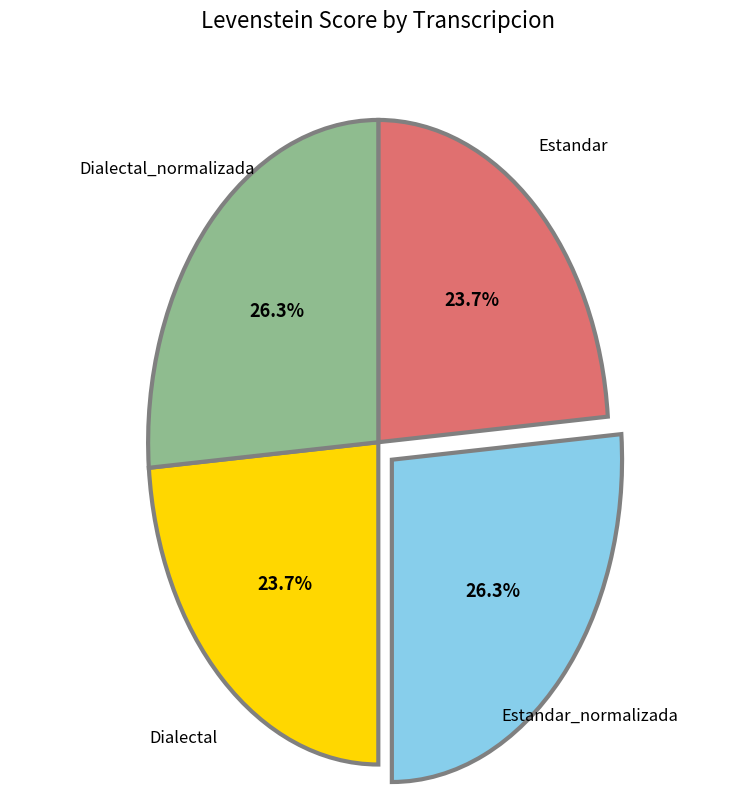

How many segments does this pie chart have?

4